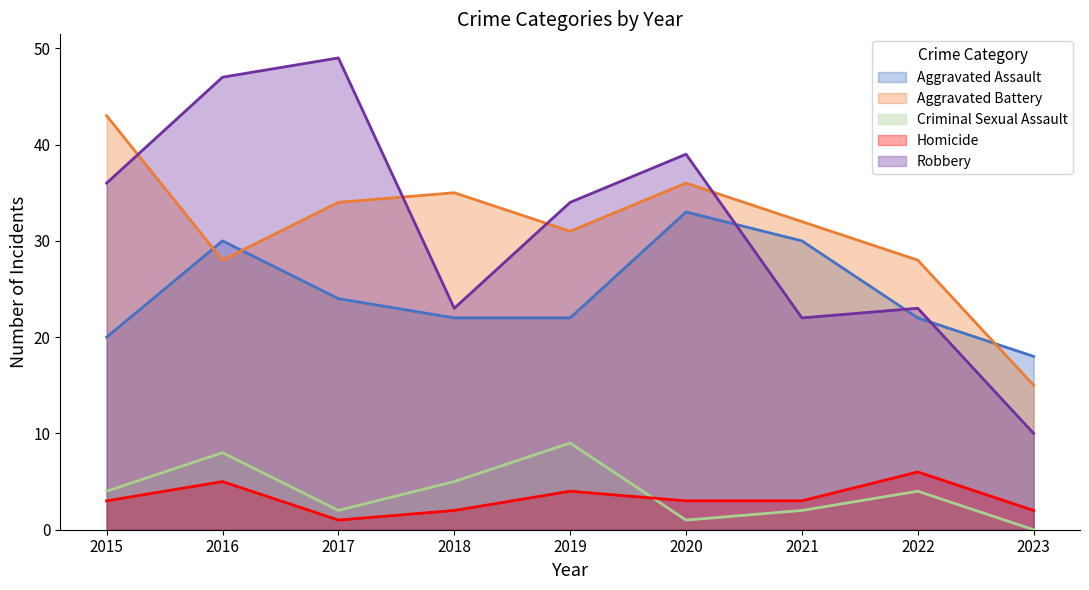

True or false: Homicide and Aggravated Battery intersect in this chart.

False